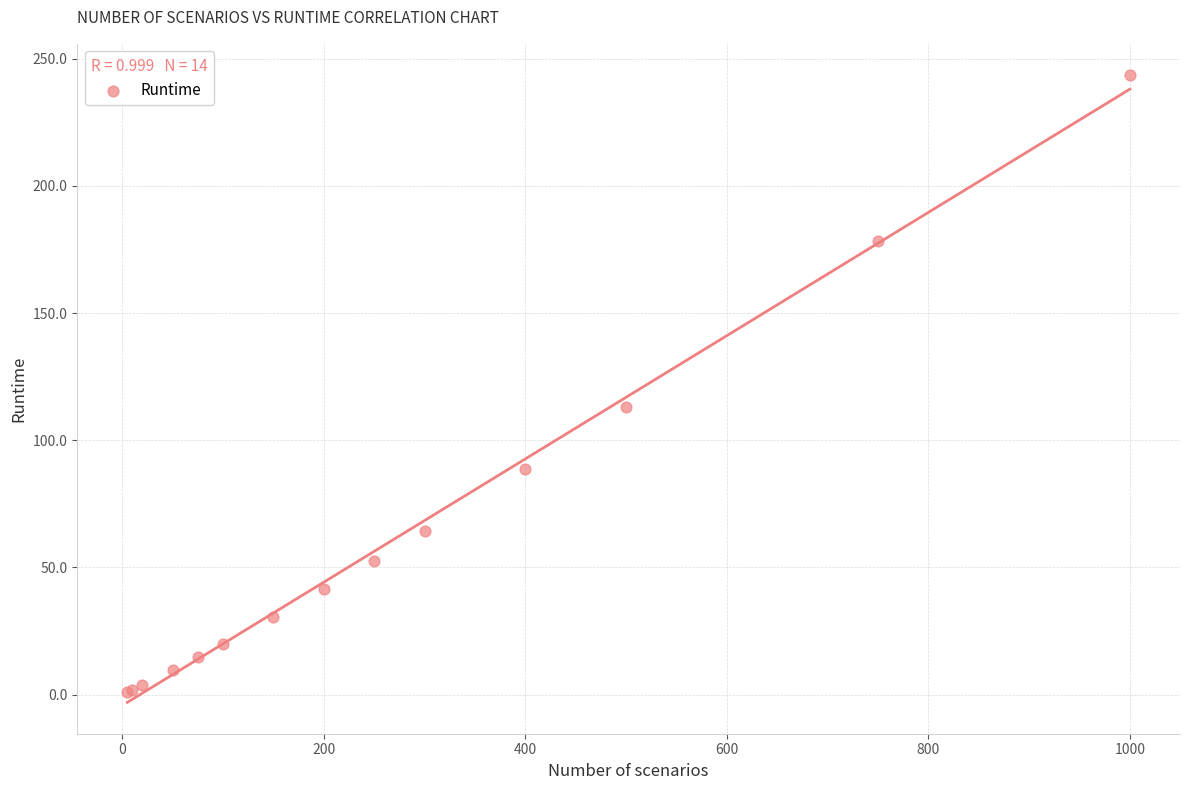

What Y value in the scatter plot is closest to 122?

113.1